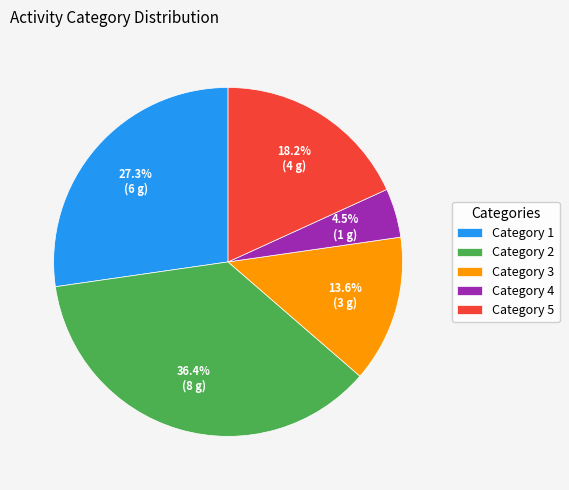

Is there a majority slice in this chart?

No